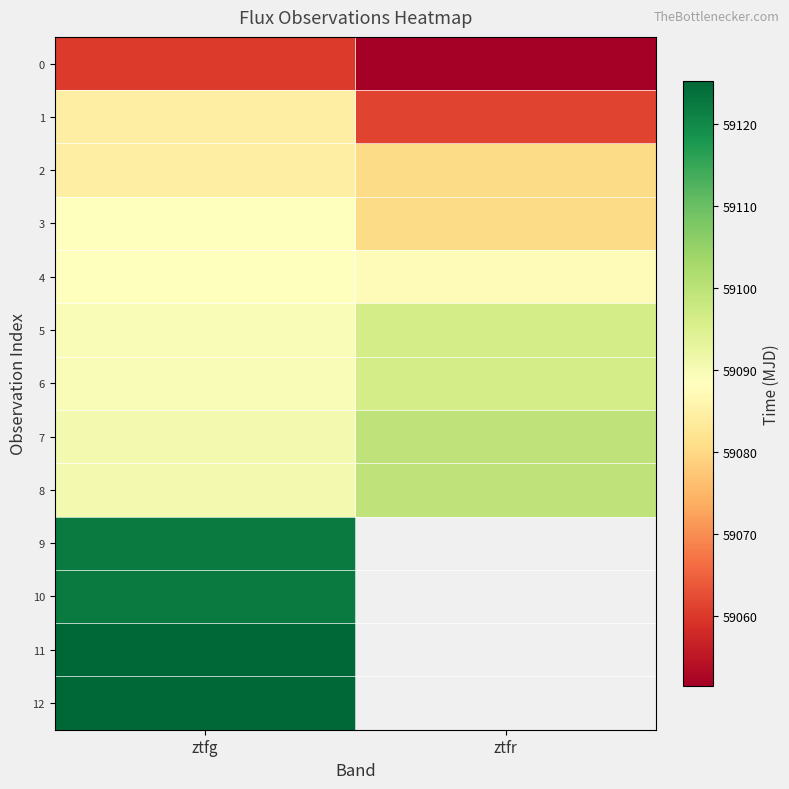

True or false: 8 has a value of 84399.2 at ztfg.

False